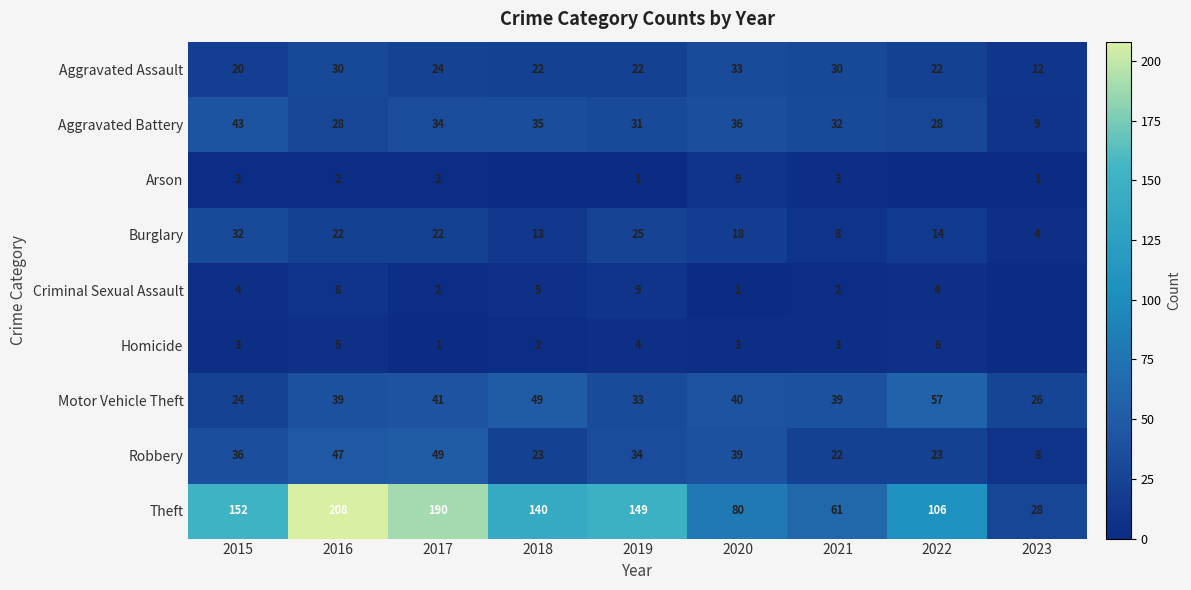

What is the difference between the highest and lowest values at 2015?

150